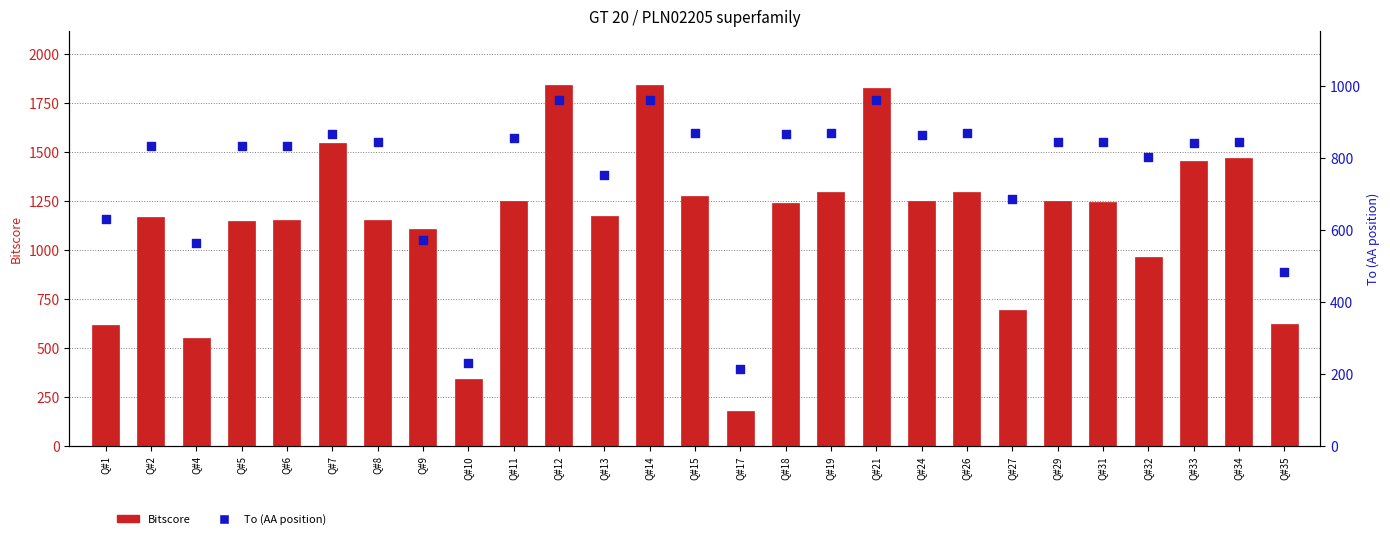

What are all the series names shown in the legend?

Bitscore, To (AA position)